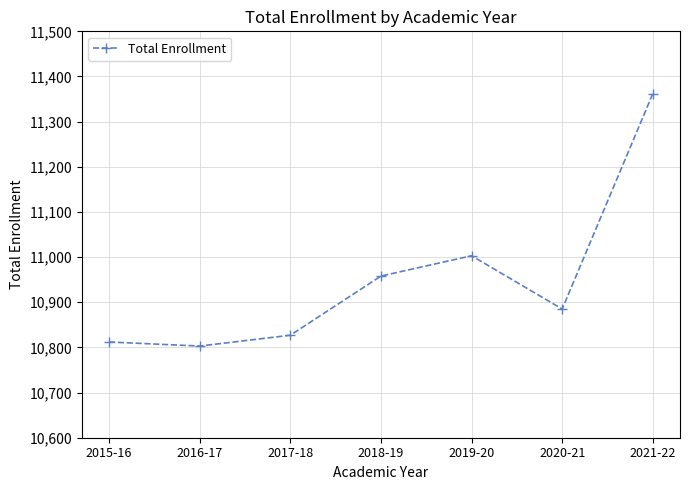

Approximately how many times larger is the value at 2020-21 compared to 2017-18?

1.0